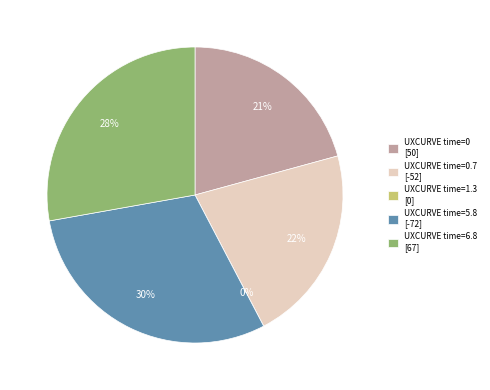

What is the change in value from 0.7 to 6.8?

+119